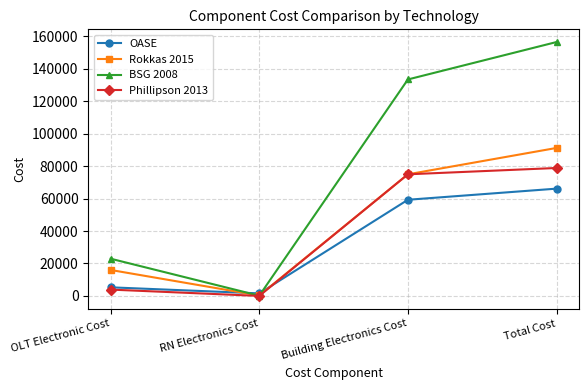

Read the Phillipson 2013 value at Building Electronics Cost.

75000.0